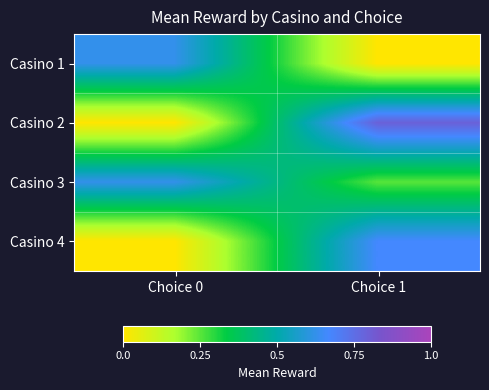

What is the greatest value displayed?

0.8